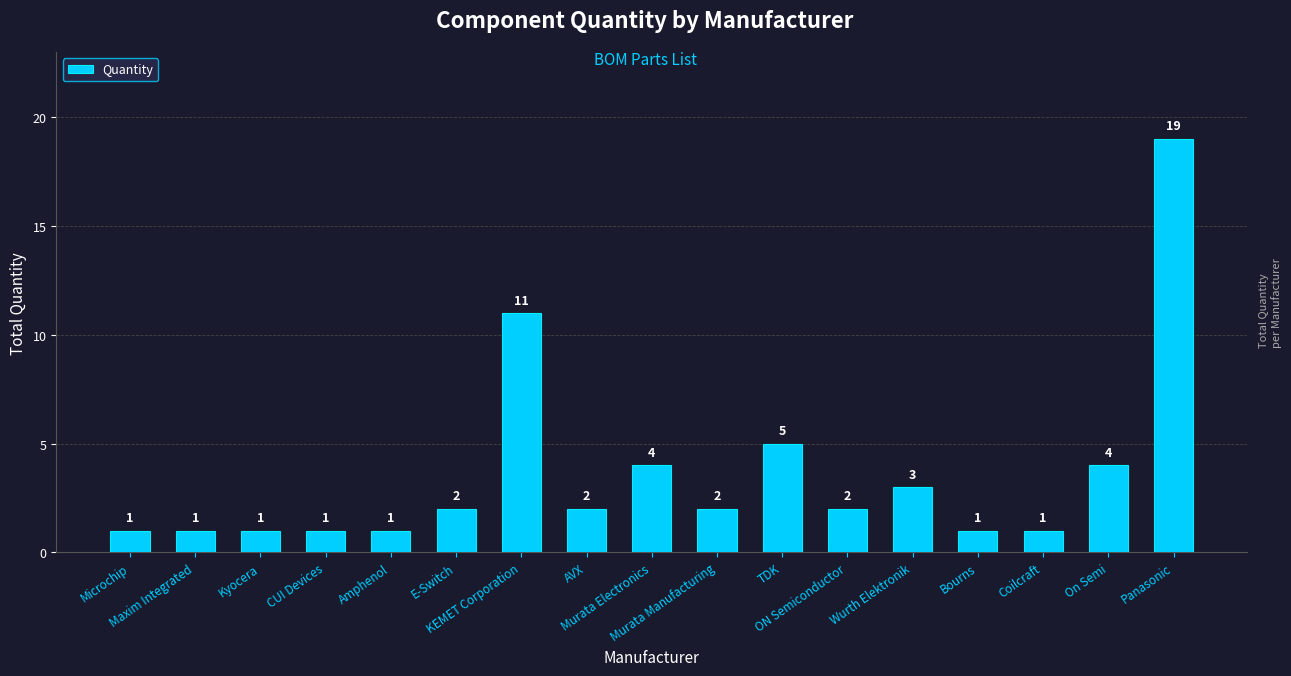

What is the label of the 1st bar from the right?

Panasonic